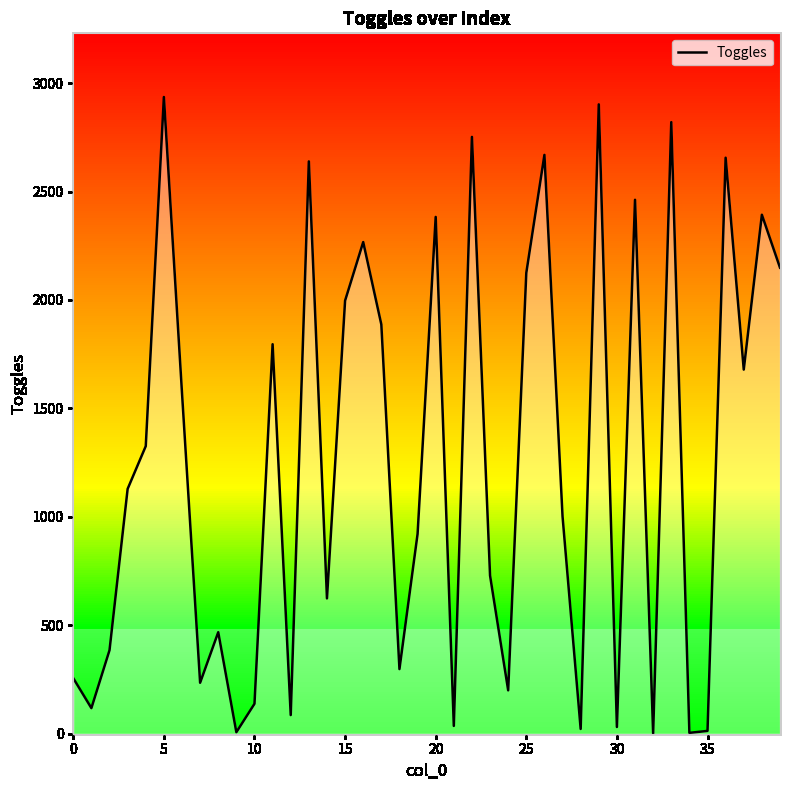

What is the sum of all values?

50112